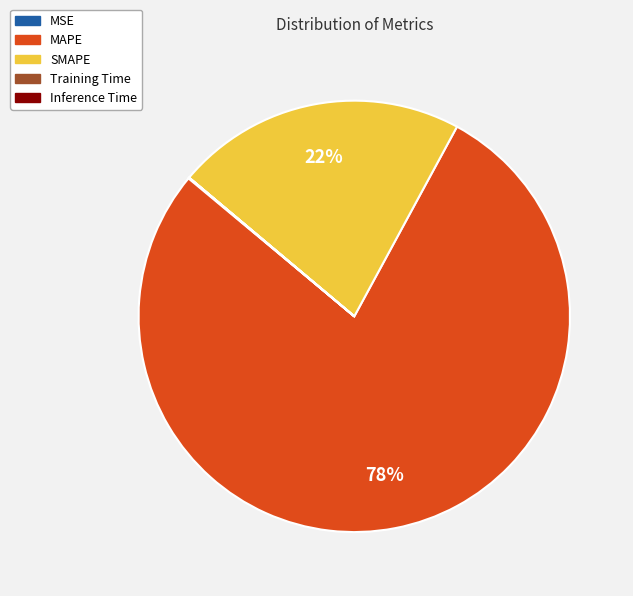

Which slice is the largest?

MAPE